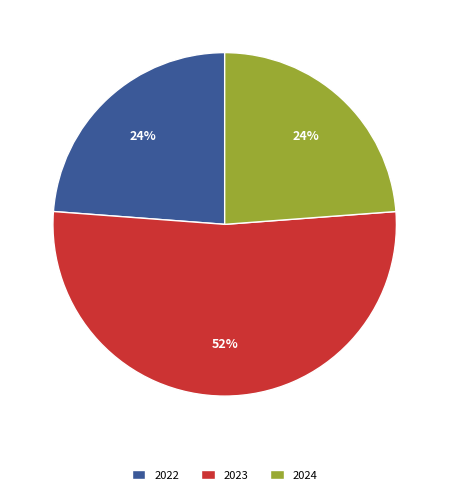

To the nearest percent, what percentage of the pie is 2022?

24%